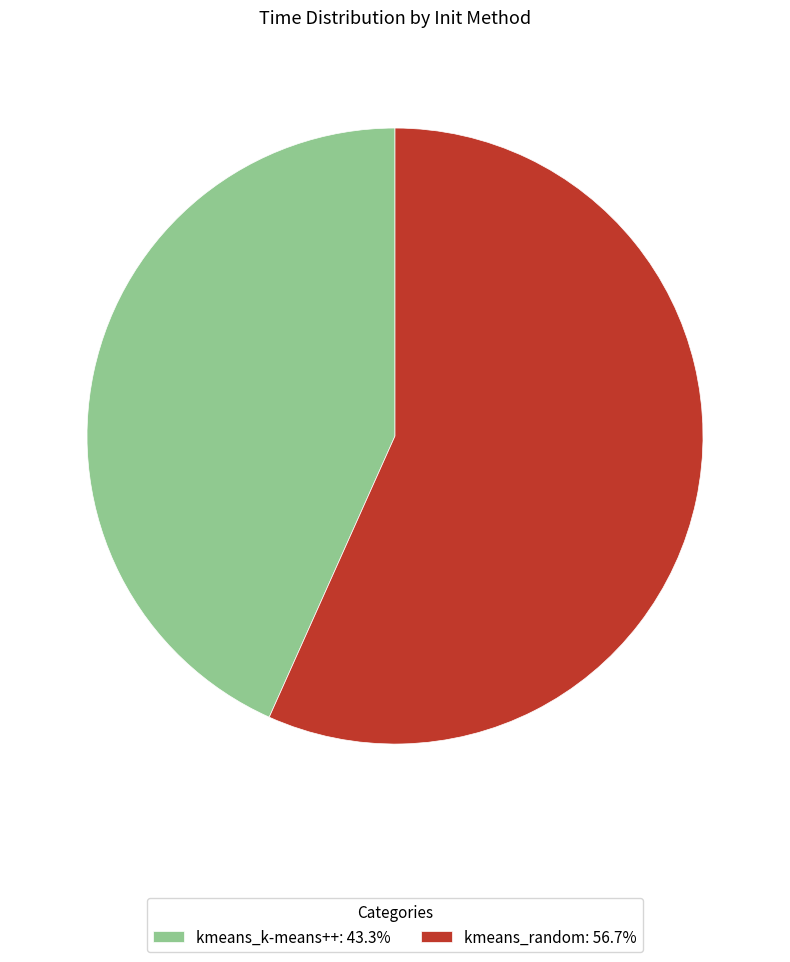

Which slice is the largest?

kmeans_random